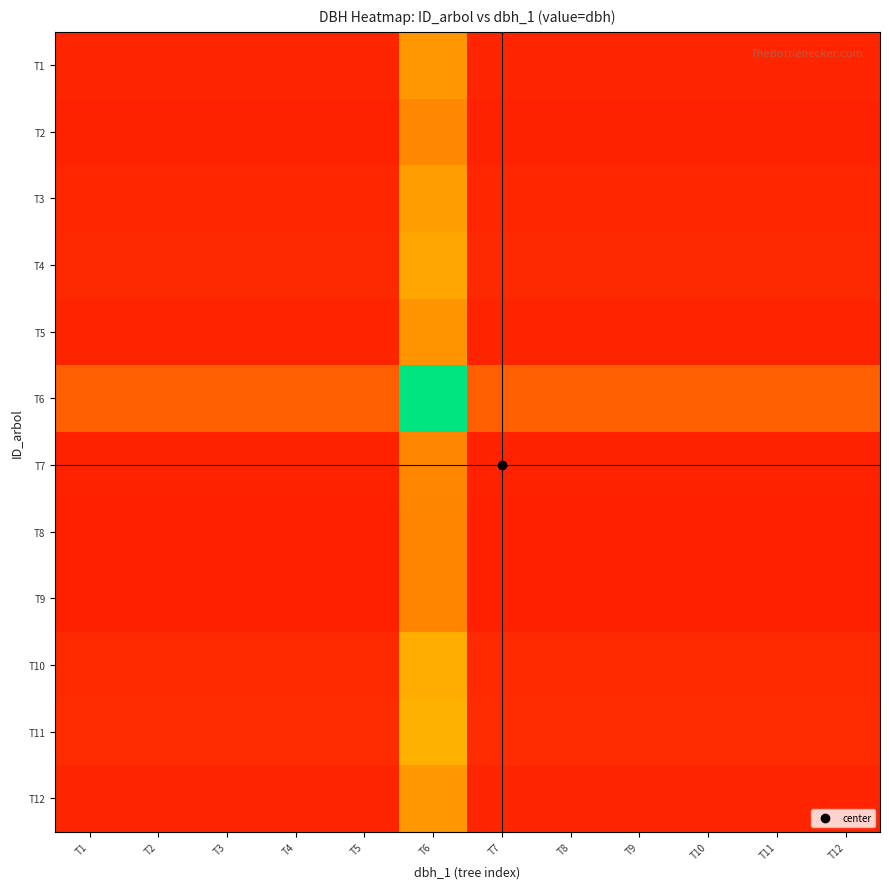

Reading right to left, what are all the values shown in this chart?

T1: T12=6.8	T11=6.8	T10=6.8	T9=6.8	T8=6.8	T7=6.8	T6=27.0	T5=6.8	T4=6.8	T3=6.8	T2=6.8	T1=6.8
T2: T12=6.1	T11=6.1	T10=6.1	T9=6.1	T8=6.1	T7=6.1	T6=24.3	T5=6.1	T4=6.1	T3=6.1	T2=6.1	T1=6.1
T3: T12=7.0	T11=7.0	T10=7.0	T9=7.0	T8=7.0	T7=7.0	T6=27.8	T5=7.0	T4=7.0	T3=7.0	T2=7.0	T1=7.0
T4: T12=7.4	T11=7.4	T10=7.4	T9=7.4	T8=7.4	T7=7.4	T6=29.5	T5=7.4	T4=7.4	T3=7.4	T2=7.4	T1=7.4
T5: T12=6.6	T11=6.6	T10=6.6	T9=6.6	T8=6.6	T7=6.6	T6=26.4	T5=6.6	T4=6.6	T3=6.6	T2=6.6	T1=6.6
T6: T12=17.0	T11=17.0	T10=17.0	T9=17.0	T8=17.0	T7=17.0	T6=67.9	T5=17.0	T4=17.0	T3=17.0	T2=17.0	T1=17.0
T7: T12=6.0	T11=6.0	T10=6.0	T9=6.0	T8=6.0	T7=6.0	T6=24.0	T5=6.0	T4=6.0	T3=6.0	T2=6.0	T1=6.0
T8: T12=5.9	T11=5.9	T10=5.9	T9=5.9	T8=5.9	T7=5.9	T6=23.6	T5=5.9	T4=5.9	T3=5.9	T2=5.9	T1=5.9
T9: T12=5.9	T11=5.9	T10=5.9	T9=5.9	T8=5.9	T7=5.9	T6=23.7	T5=5.9	T4=5.9	T3=5.9	T2=5.9	T1=5.9
T10: T12=7.7	T11=7.7	T10=7.7	T9=7.7	T8=7.7	T7=7.7	T6=30.6	T5=7.7	T4=7.7	T3=7.7	T2=7.7	T1=7.7
T11: T12=7.9	T11=7.9	T10=7.9	T9=7.9	T8=7.9	T7=7.9	T6=31.4	T5=7.9	T4=7.9	T3=7.9	T2=7.9	T1=7.9
T12: T12=6.8	T11=6.8	T10=6.8	T9=6.8	T8=6.8	T7=6.8	T6=27.0	T5=6.8	T4=6.8	T3=6.8	T2=6.8	T1=6.8